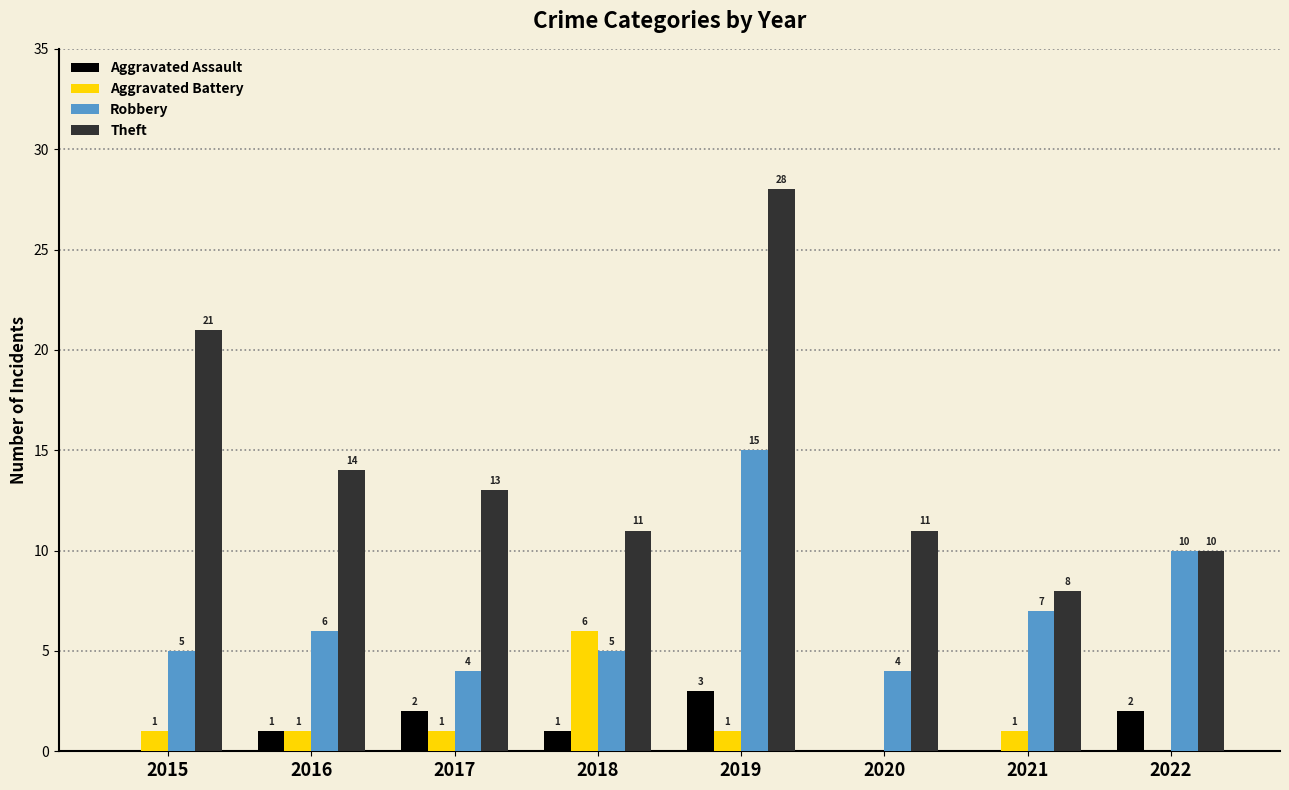

Which series changed the most between 2016 and 2017?

Robbery